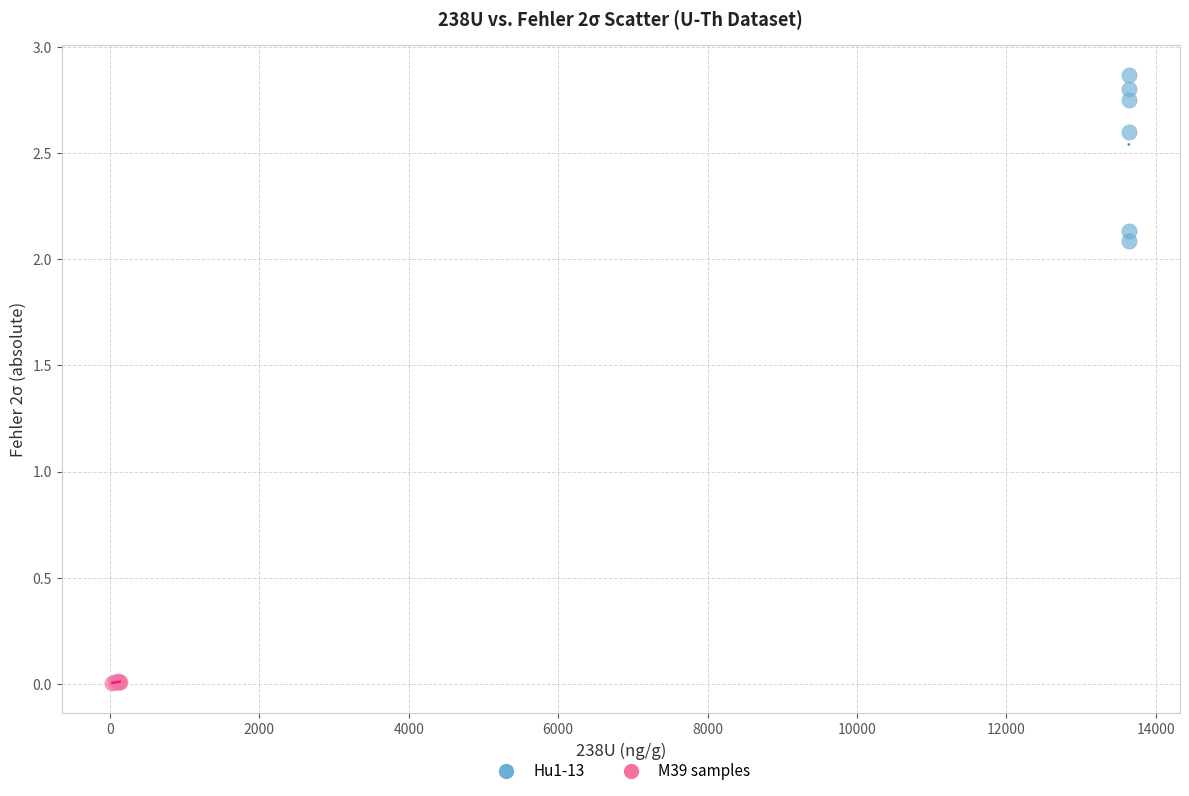

Which series contains the highest Y value?

Hu1-13